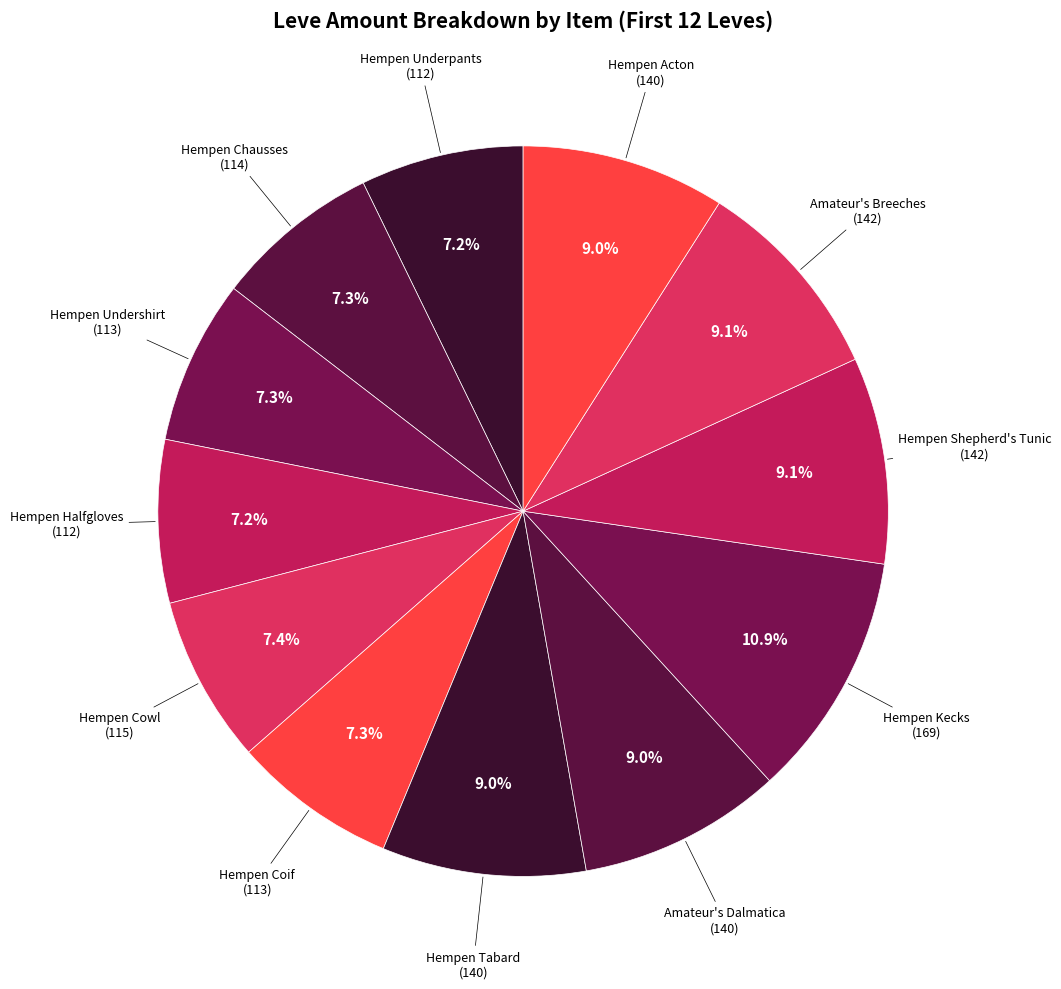

What is the smallest slice in the pie chart?

Hempen Underpants